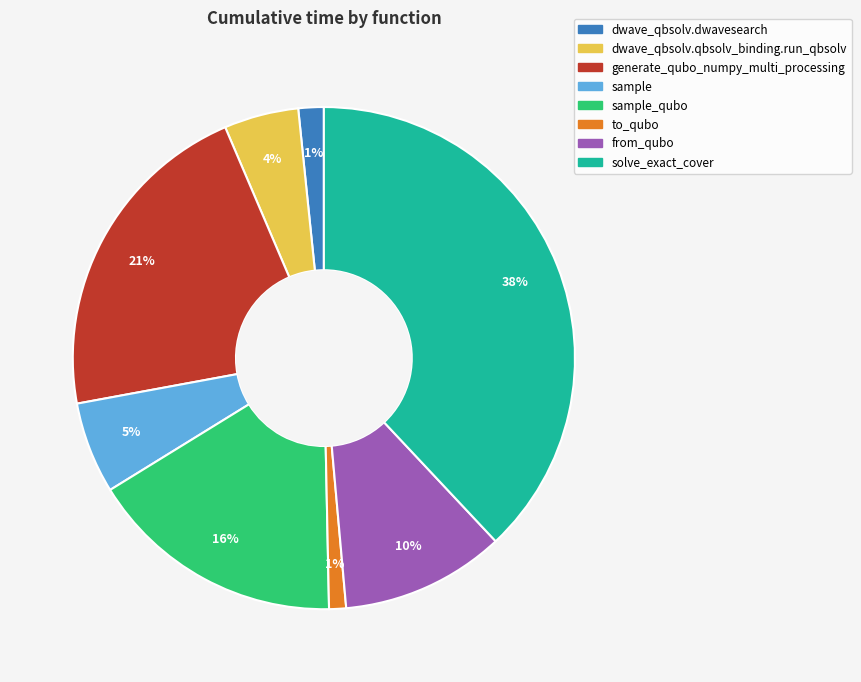

Is there a majority slice in this chart?

No